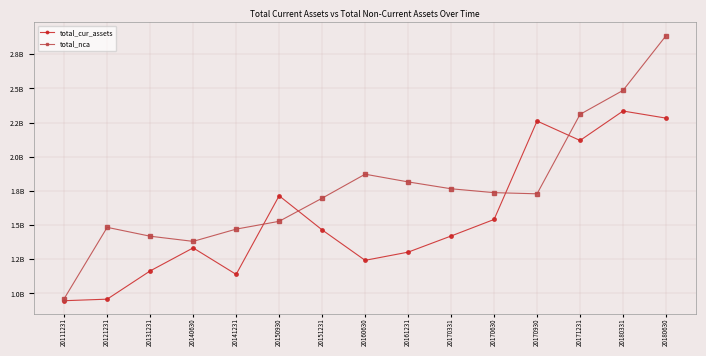

What are all the series names shown in the legend?

total_cur_assets, total_nca